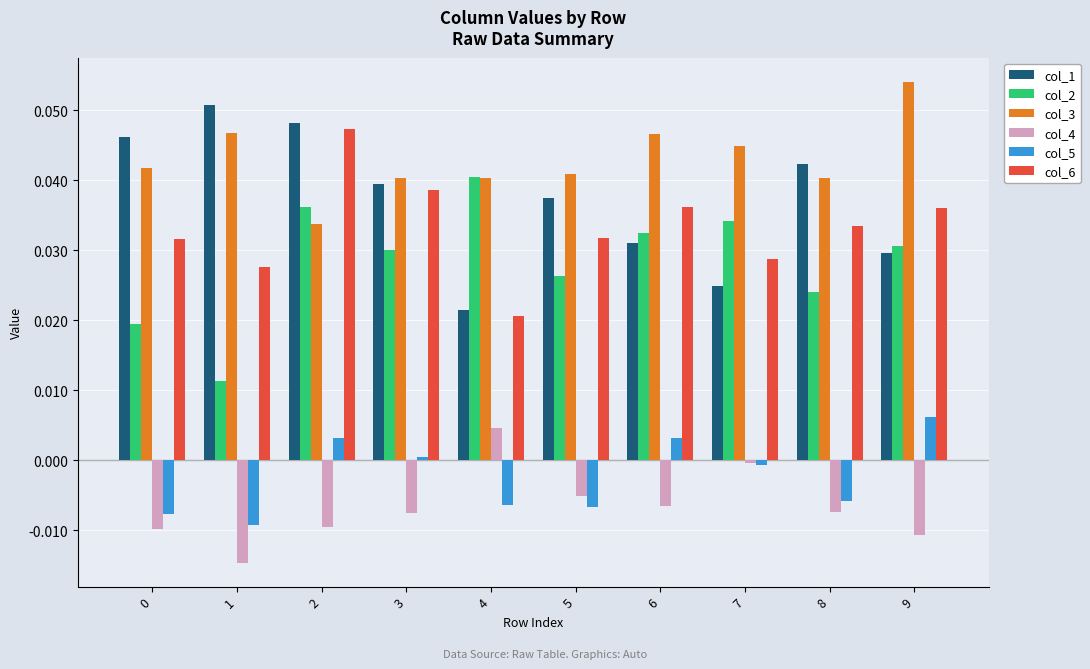

At how many categories does at least one series exceed 0?

10